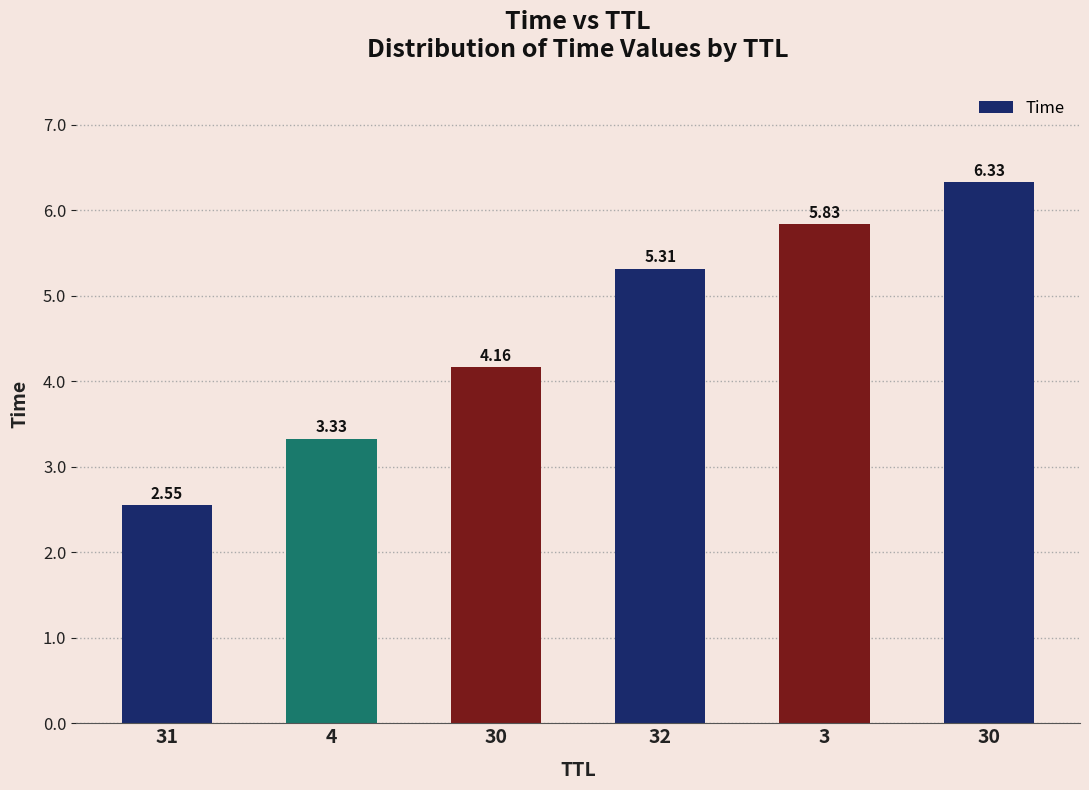

How many bars are there in total?

6